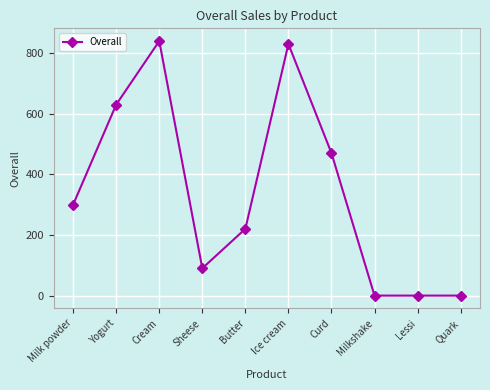

What is the value of the 2nd point from the left?

630.0